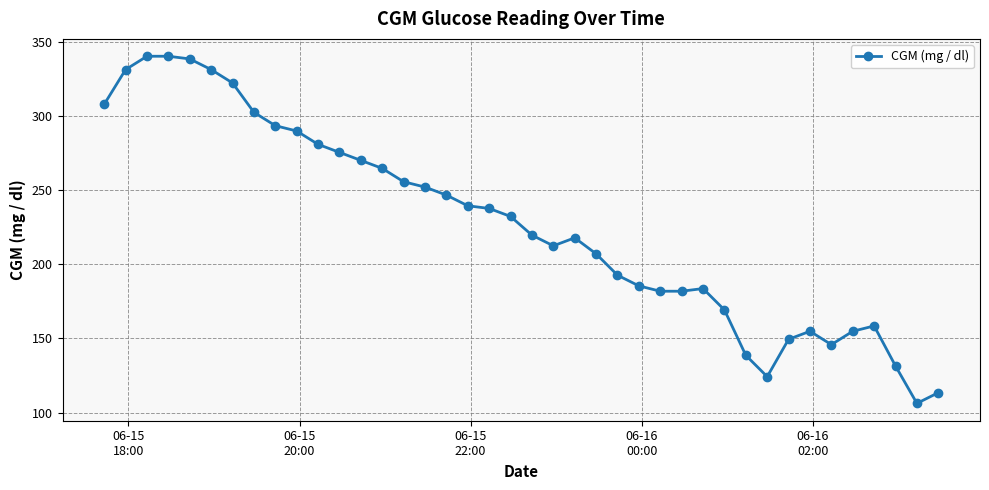

What is the difference between the maximum and second lowest values?

226.8